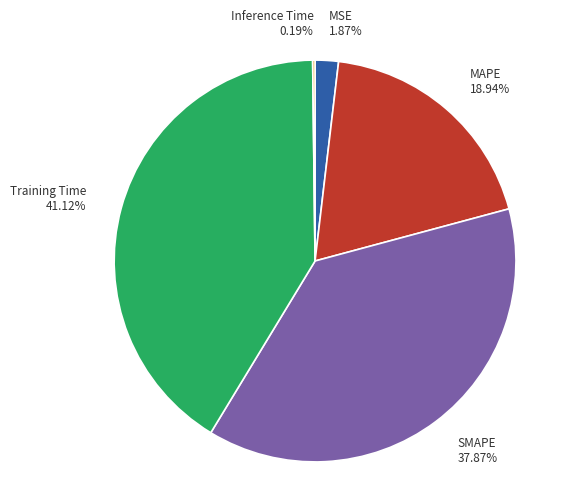

Is the sum of MSE 1.87% and MAPE 18.94% greater than half?

No